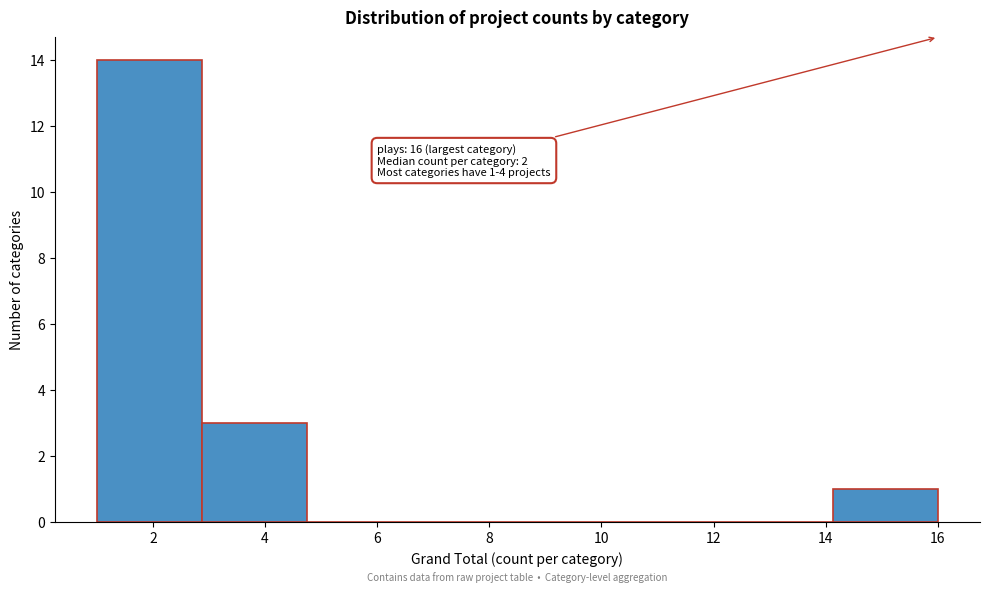

Which range on the x-axis has the tallest bar?

1.0 to 2.8